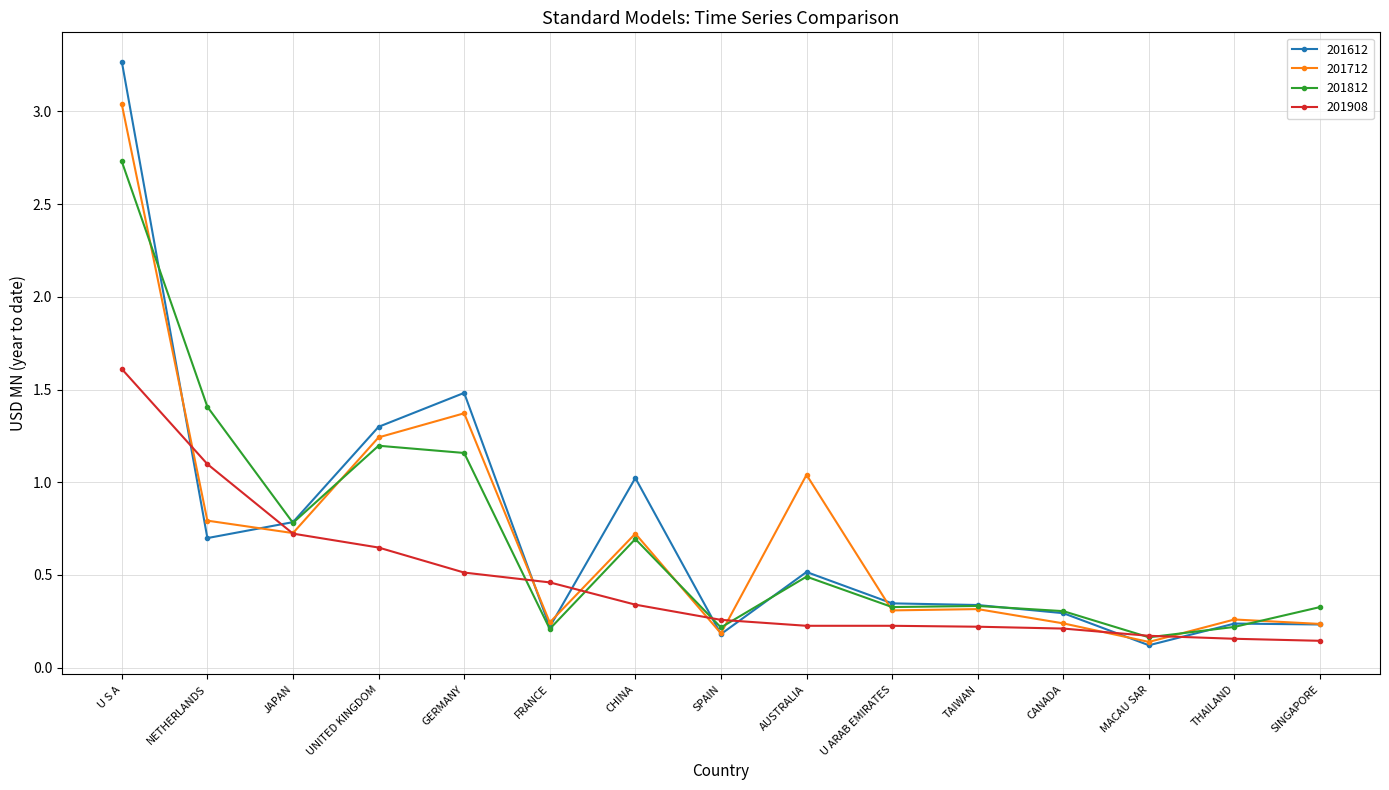

What is the difference between the 201712 values at CANADA and AUSTRALIA?

0.8